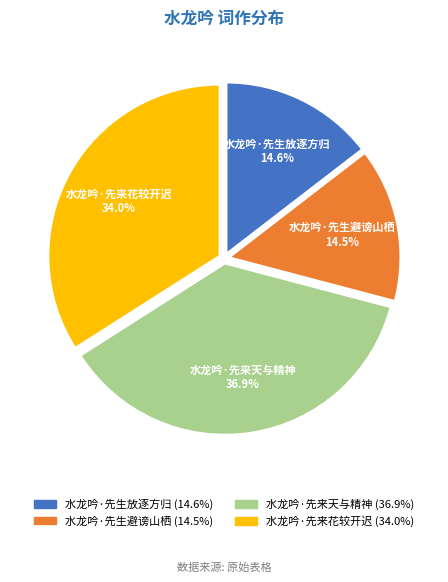

Which has a higher value, 水龙吟·先来花较开迟 or 水龙吟·先来天与精神?

水龙吟·先来天与精神